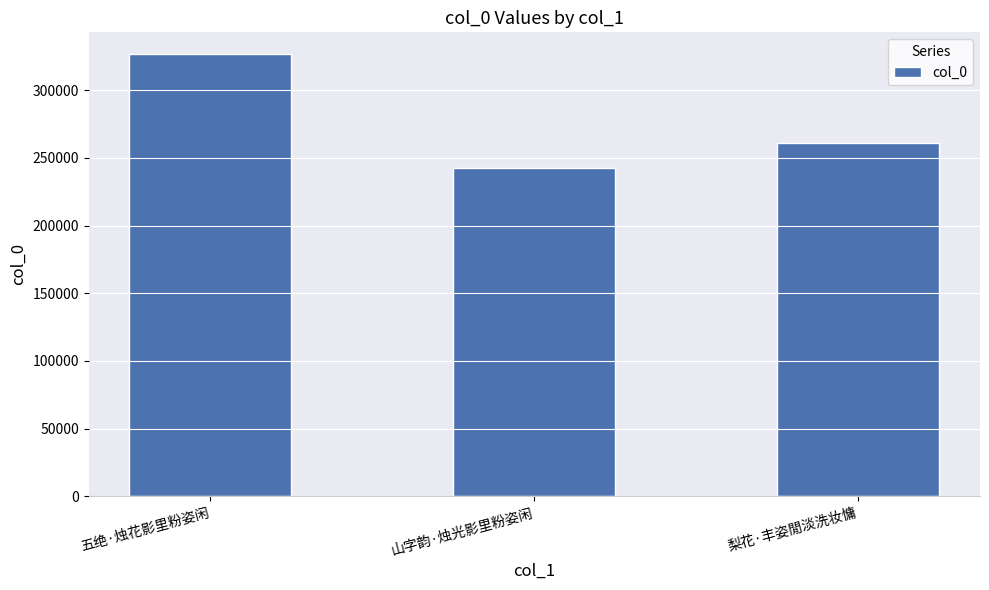

What is the minimum value shown in the chart?

242213